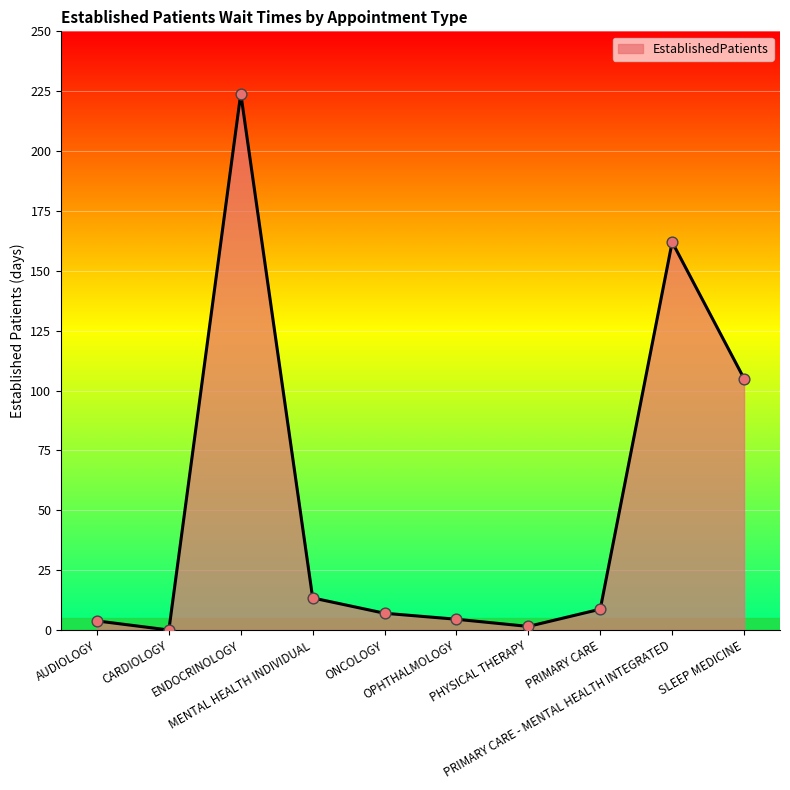

Between PRIMARY CARE and AUDIOLOGY, which is larger?

PRIMARY CARE